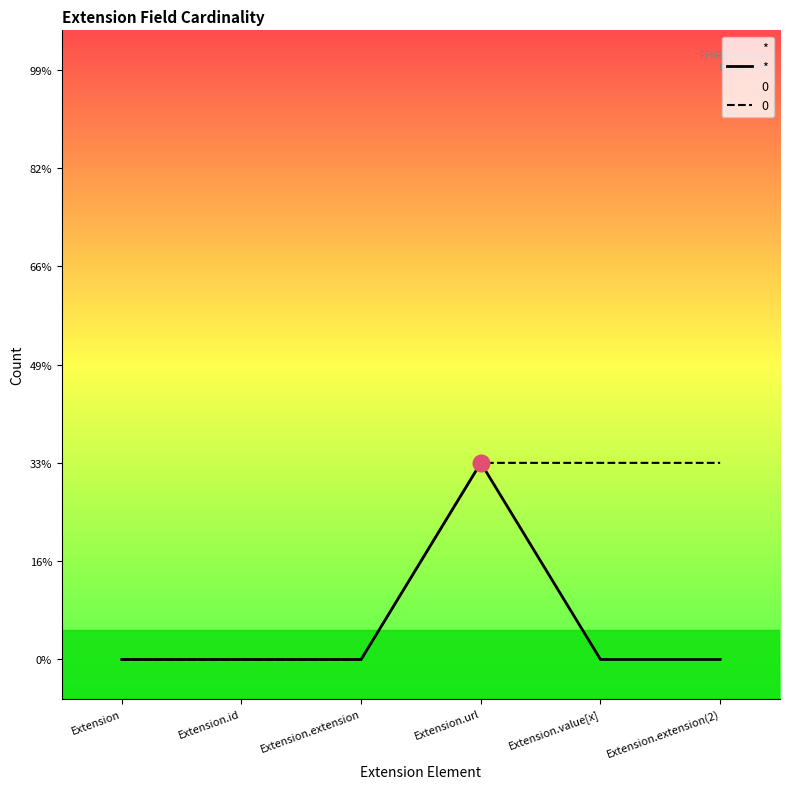

Count the number of categories in the chart.

6